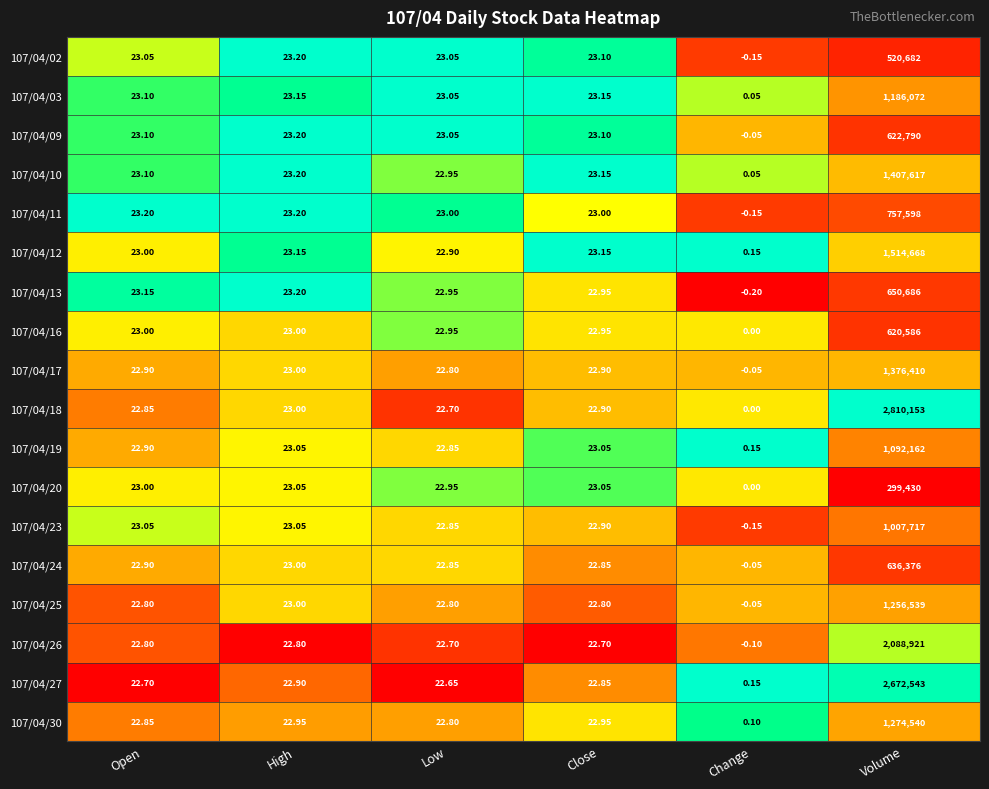

Which label corresponds to the smallest value in the chart?

Change